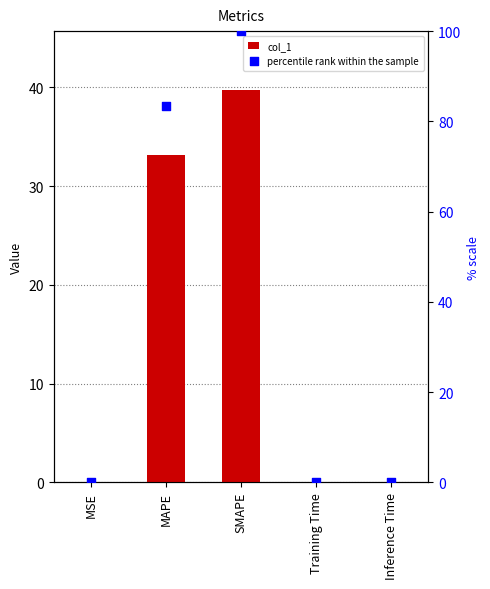

At which category is the sum across all series the highest?

SMAPE